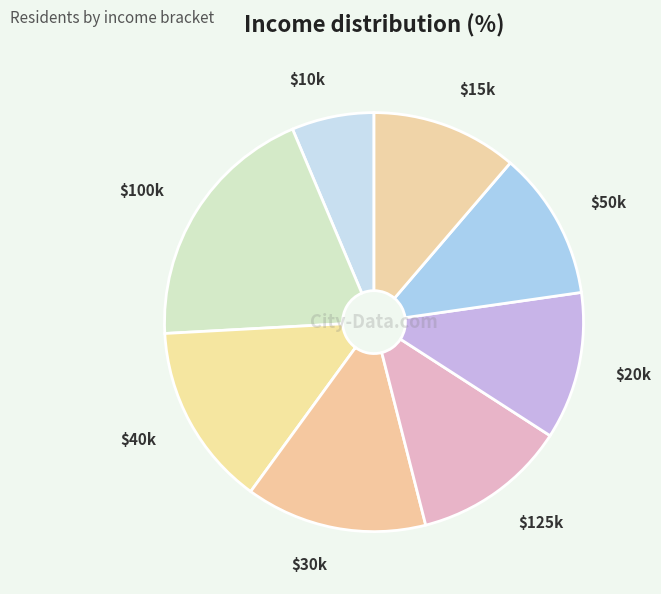

Count the number of slices in the pie.

8